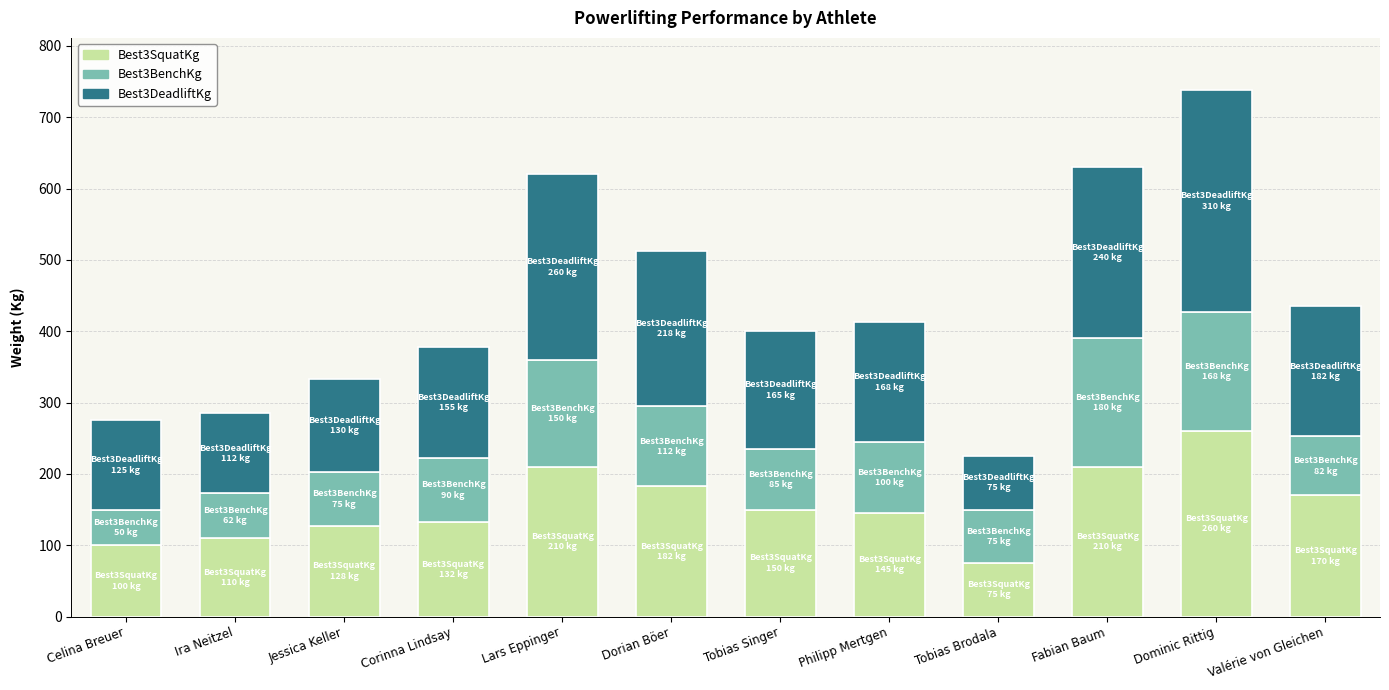

How many values in the Best3SquatKg series are below 150?

6